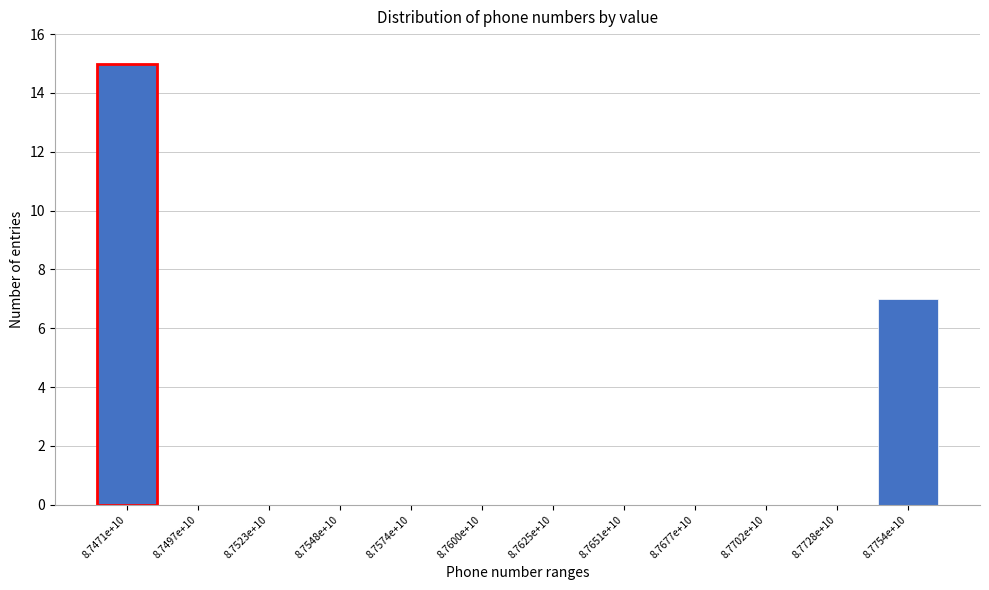

Which has a higher value, 8.7471e+10 or 8.7702e+10?

8.7471e+10